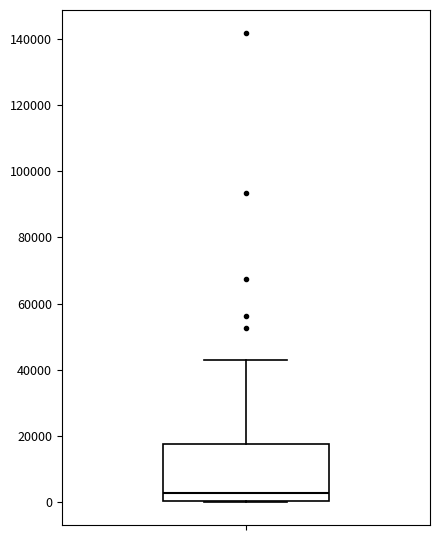

Transcribe this box plot: give where the median line is, the range the box spans, and where the two whiskers end, as read against the y-axis. The values are not printed on the chart, so give them approximately, as read against the axis.

median 2000, box 0 to 18000, whiskers 0 to 44000